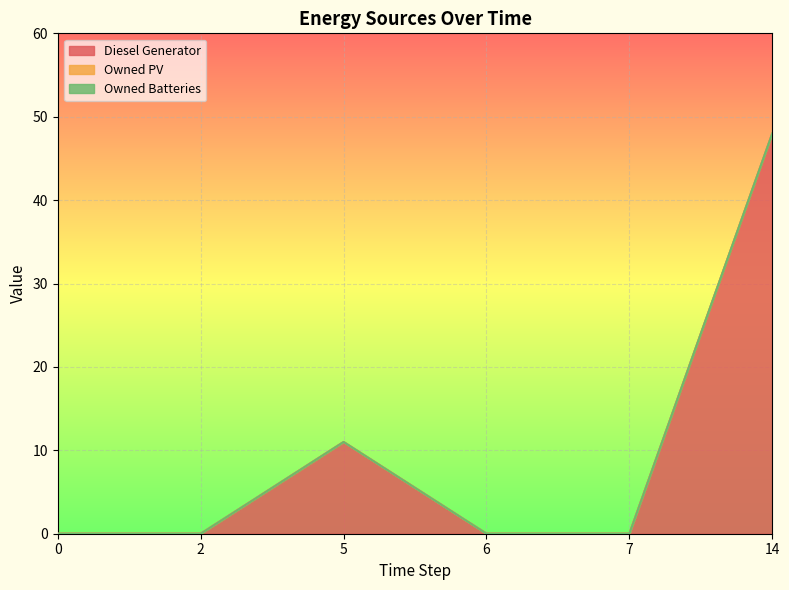

Reading right to left, list all the values displayed in this chart.

Diesel Generator: 14=48	7=0	6=0	5=11	2=0	0=0
Owned PV: 14=0	7=0	6=0	5=0	2=0	0=0
Owned Batteries: 14=0	7=0	6=0	5=0	2=0	0=0